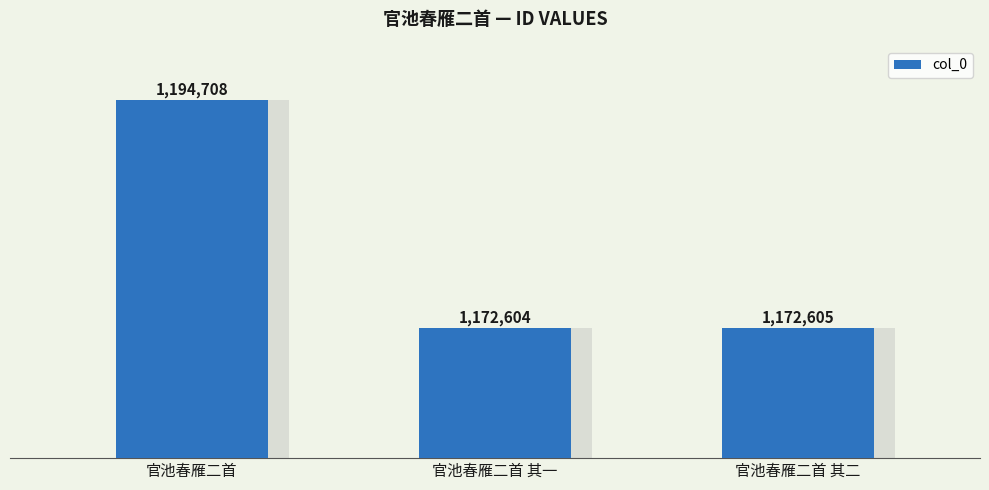

Count the number of categories in the chart.

3